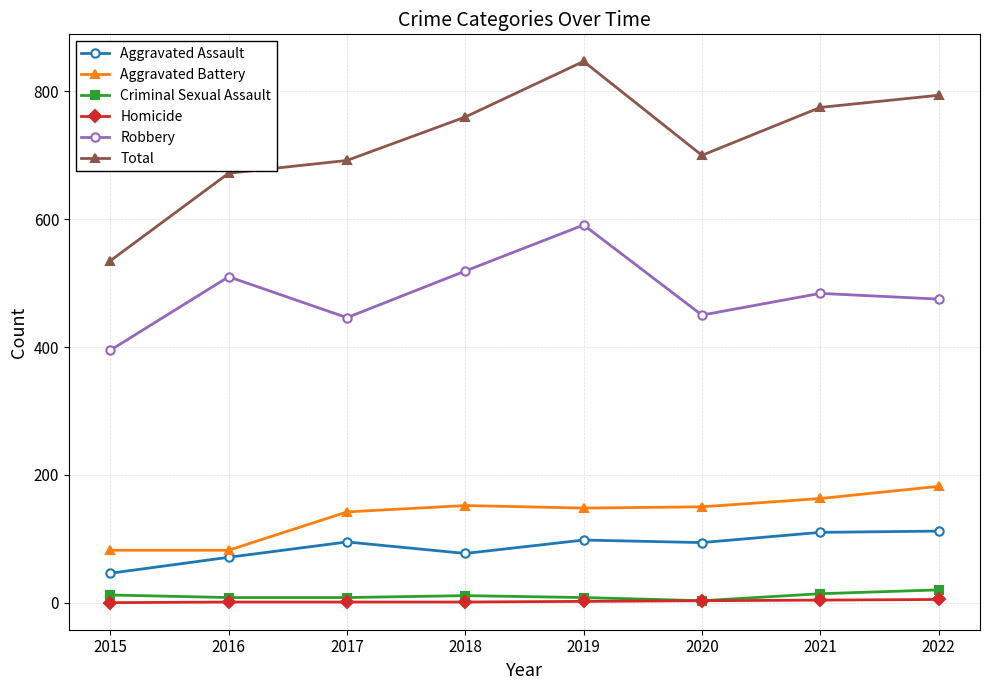

What is the difference between the Robbery values at 2019 and 2022?

116